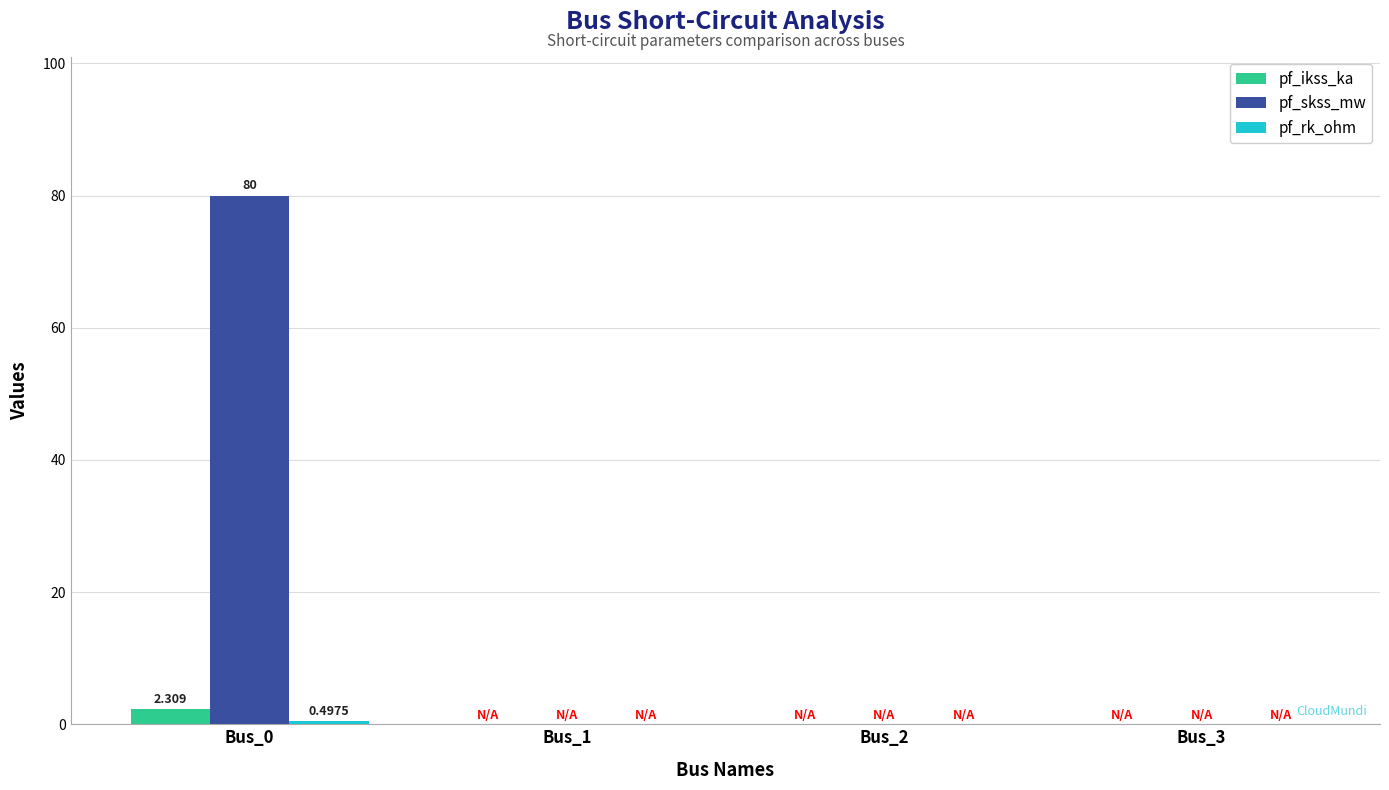

Which series has the largest total across all categories?

pf_skss_mw